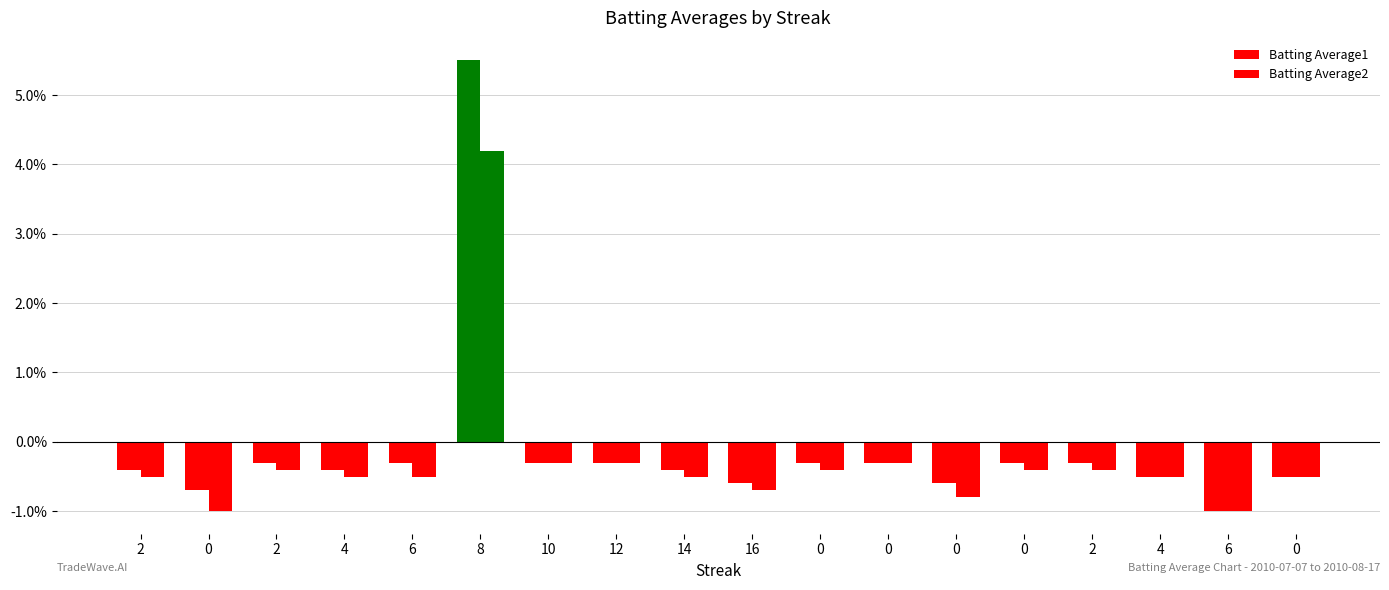

Reading left to right, list all the values displayed in this chart.

Batting Average1: 2=-0.0	0=-0.0	2=-0.0	4=-0.0	6=-0.0	8=0.1	10=-0.0	12=-0.0	14=-0.0	16=-0.0	0=-0.0	0=-0.0	0=-0.0	0=-0.0	2=-0.0	4=-0.0	6=-0.0	0=-0.0
Batting Average2: 2=-0.0	0=-0.0	2=-0.0	4=-0.0	6=-0.0	8=0.0	10=-0.0	12=-0.0	14=-0.0	16=-0.0	0=-0.0	0=-0.0	0=-0.0	0=-0.0	2=-0.0	4=-0.0	6=-0.0	0=-0.0